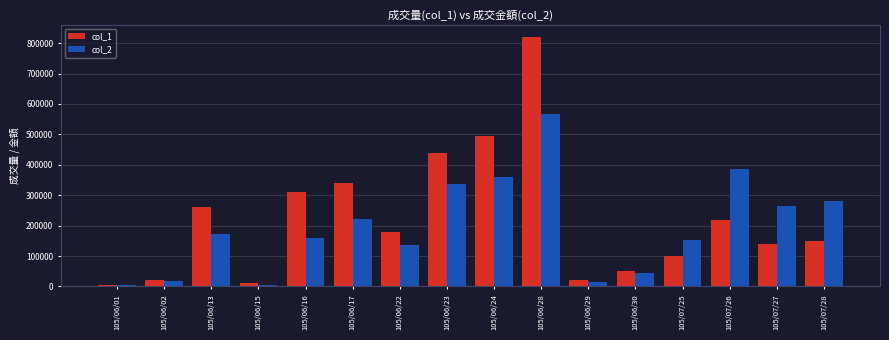

The value of col_2 at 105/06/02 is 18150. True or false?

True